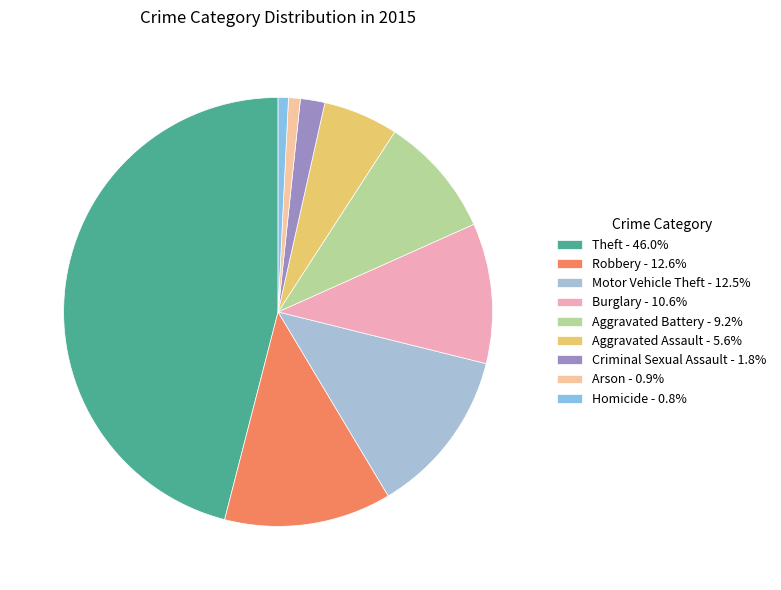

Rank the categories by value from lowest to highest.

Homicide, Arson, Criminal Sexual Assault, Aggravated Assault, Aggravated Battery, Burglary, Motor Vehicle Theft, Robbery, Theft